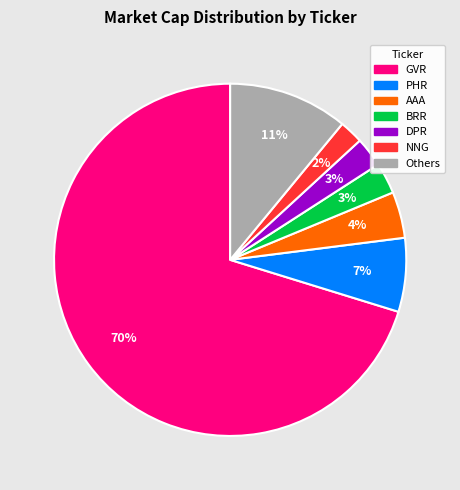

Which has a higher value, GVR or NNG?

GVR